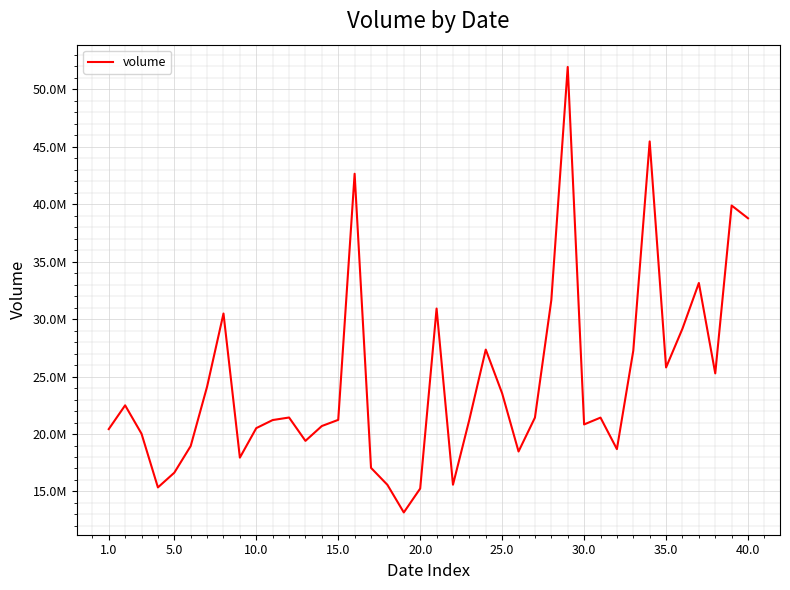

Does the chart display data point markers on the line(s)?

No